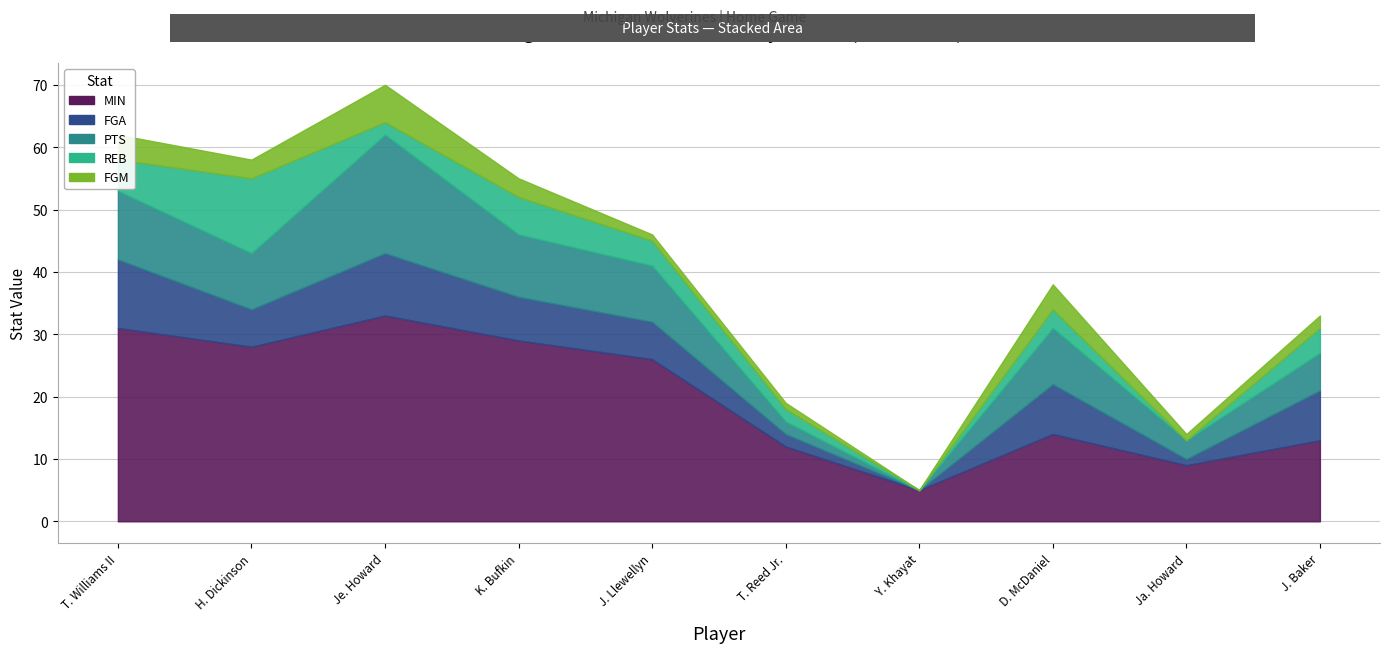

What is the sum of the REB values at T. Reed Jr. and Je. Howard?

4